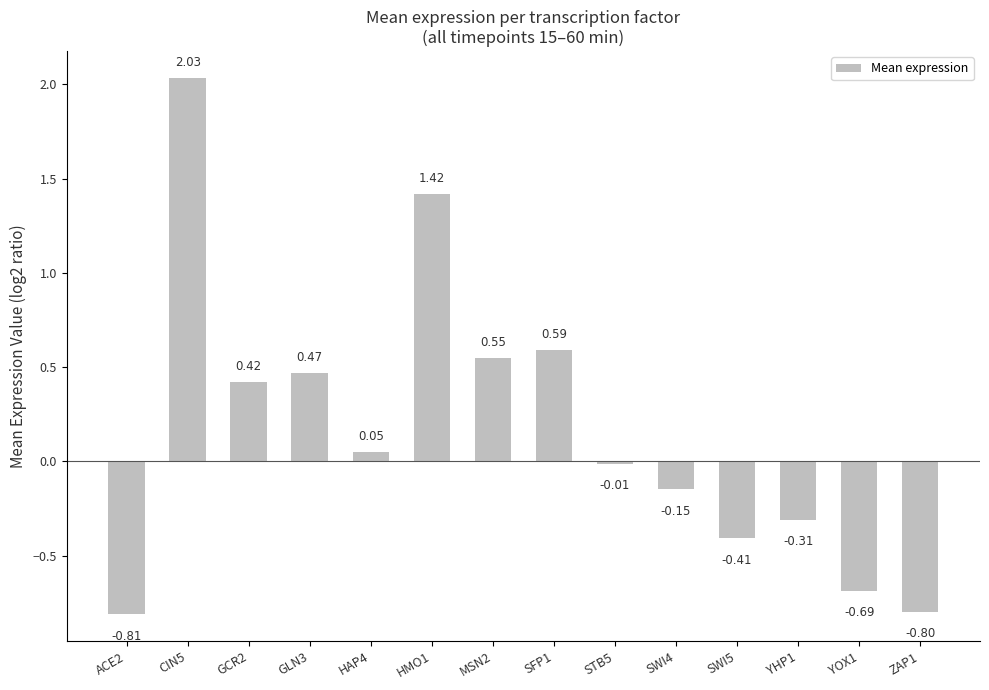

Rank the categories by value from highest to lowest.

CIN5, HMO1, SFP1, MSN2, GLN3, GCR2, HAP4, STB5, SWI4, YHP1, SWI5, YOX1, ZAP1, ACE2